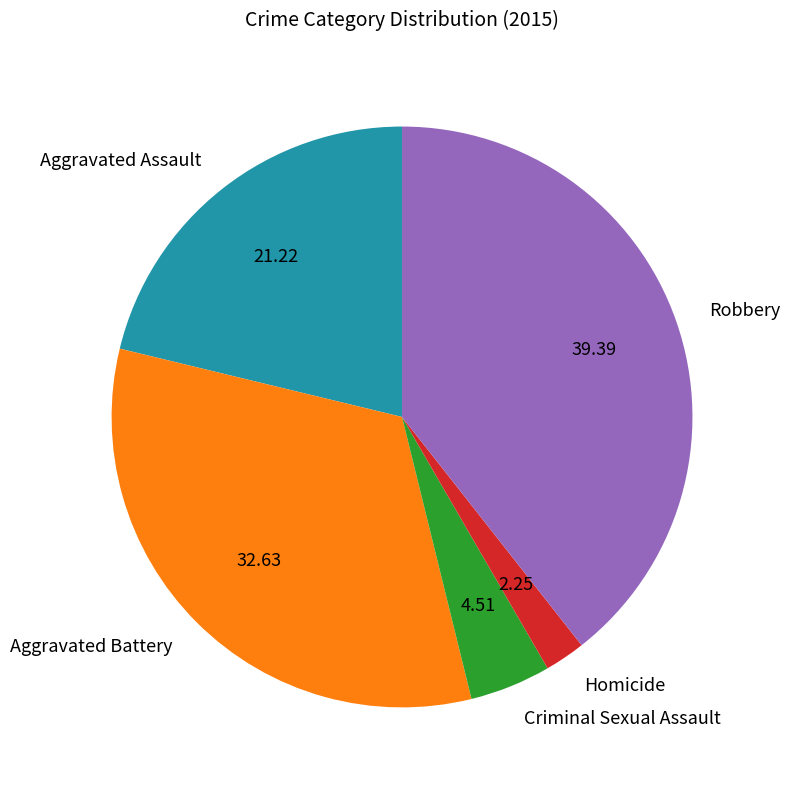

Combined, do Aggravated Battery and Criminal Sexual Assault account for over 50%?

No